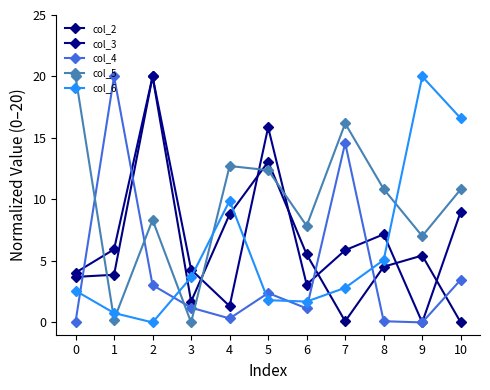

Which label corresponds to the largest value in the chart?

2